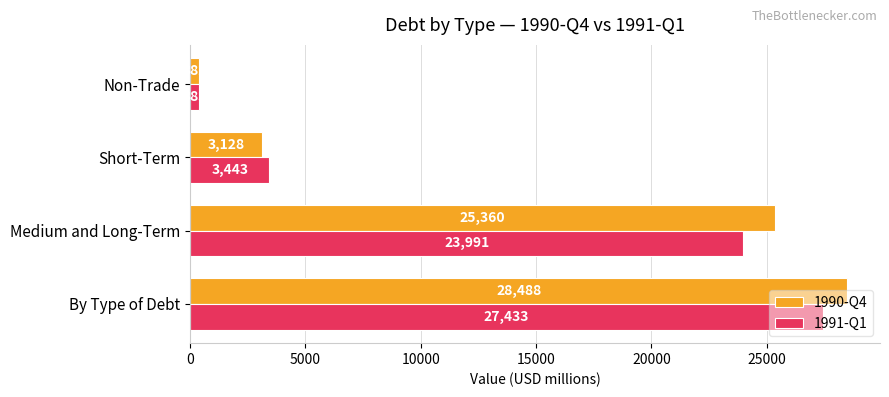

Which series changed the most between Medium and Long-Term and Short-Term?

1990-Q4